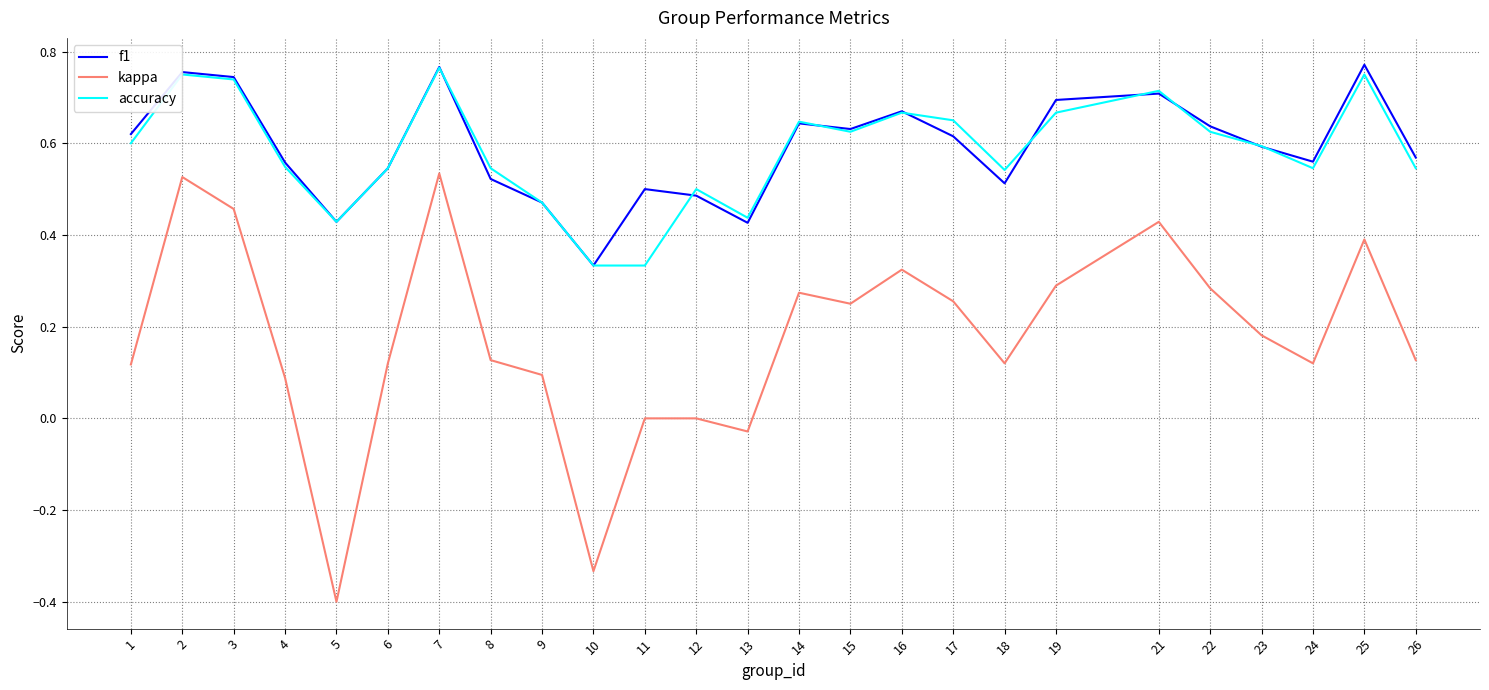

How many lines are shown in the chart?

3